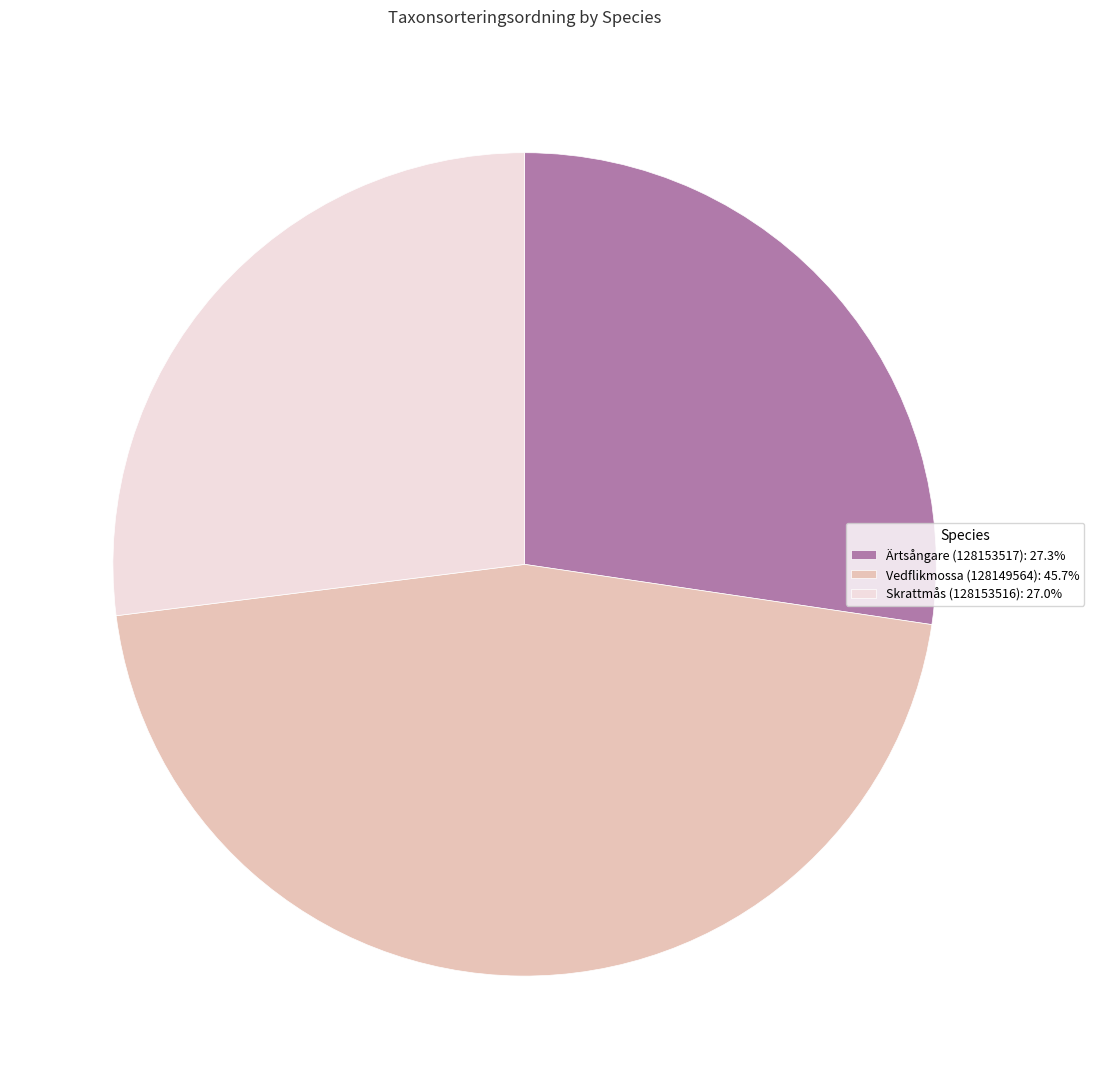

Which has a higher value, Vedflikmossa (128149564) or Skrattmås (128153516)?

Vedflikmossa (128149564)